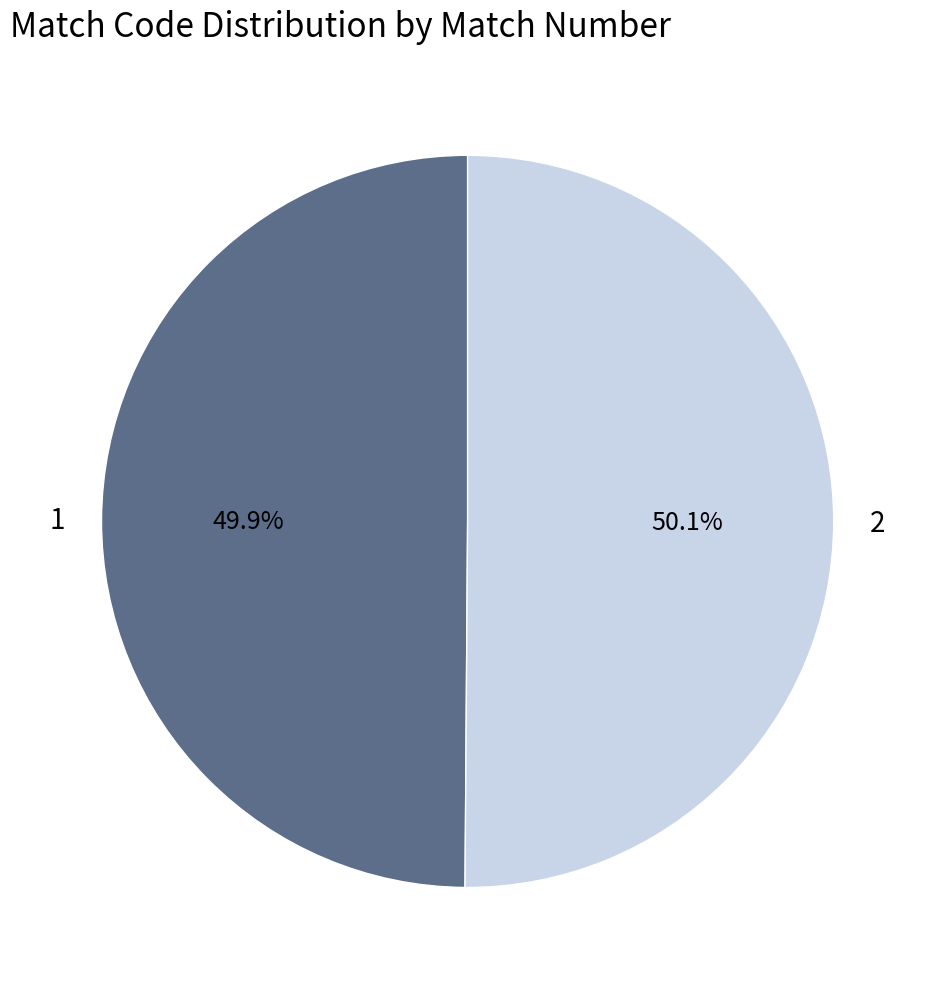

Approximately how many times larger is the value at 1 compared to 2?

1.0